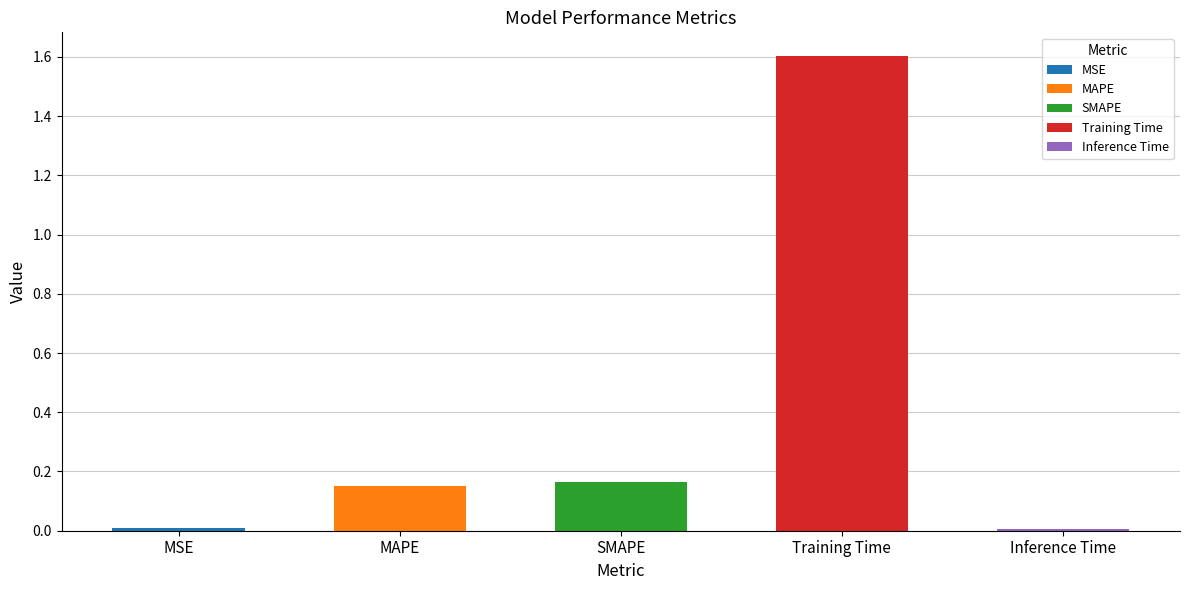

Rank the categories by value from highest to lowest.

Training Time, SMAPE, MAPE, MSE, Inference Time